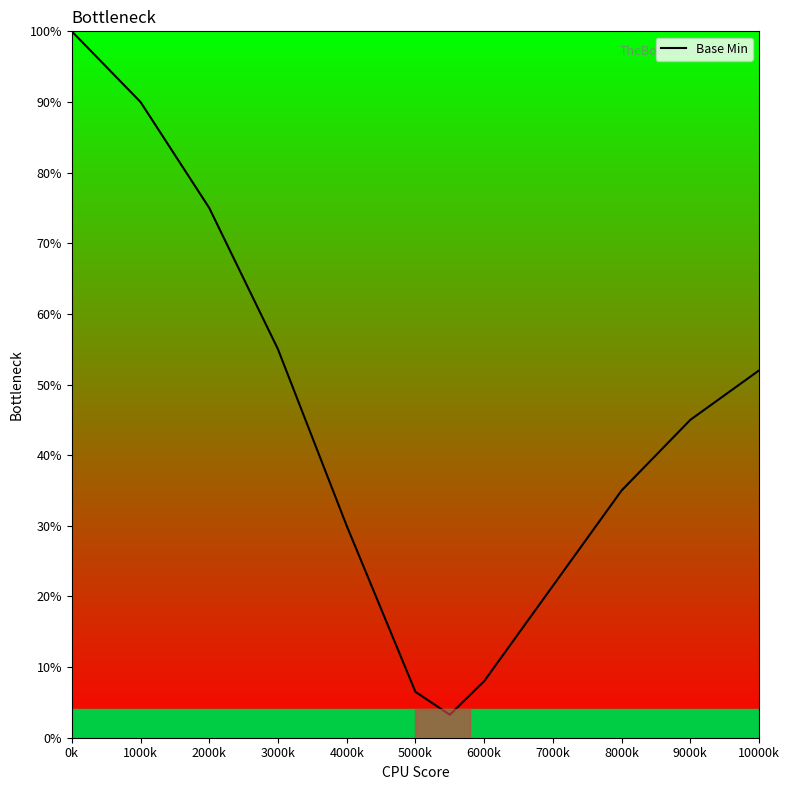

What is the greatest value displayed?

100.0